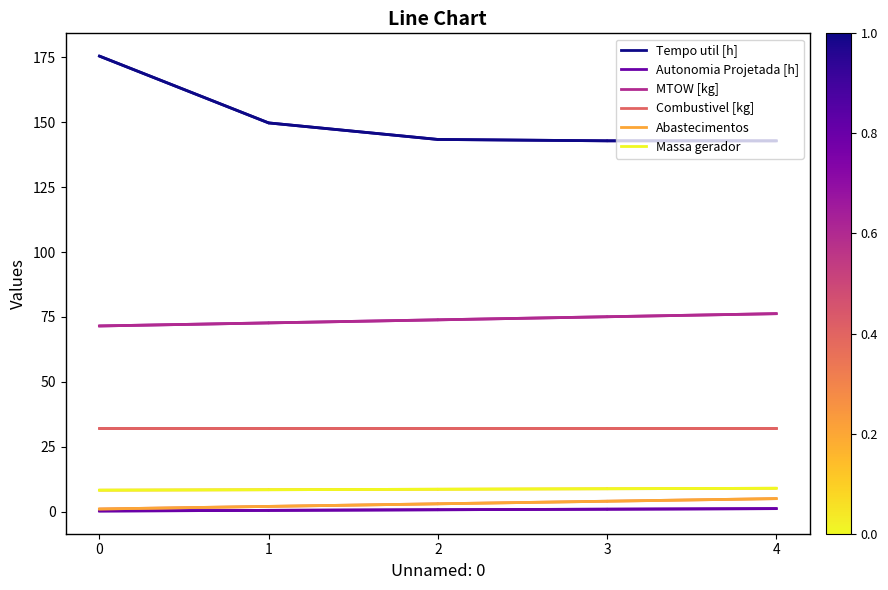

The MTOW [kg] series shows 34.0 at 4. True or false?

False